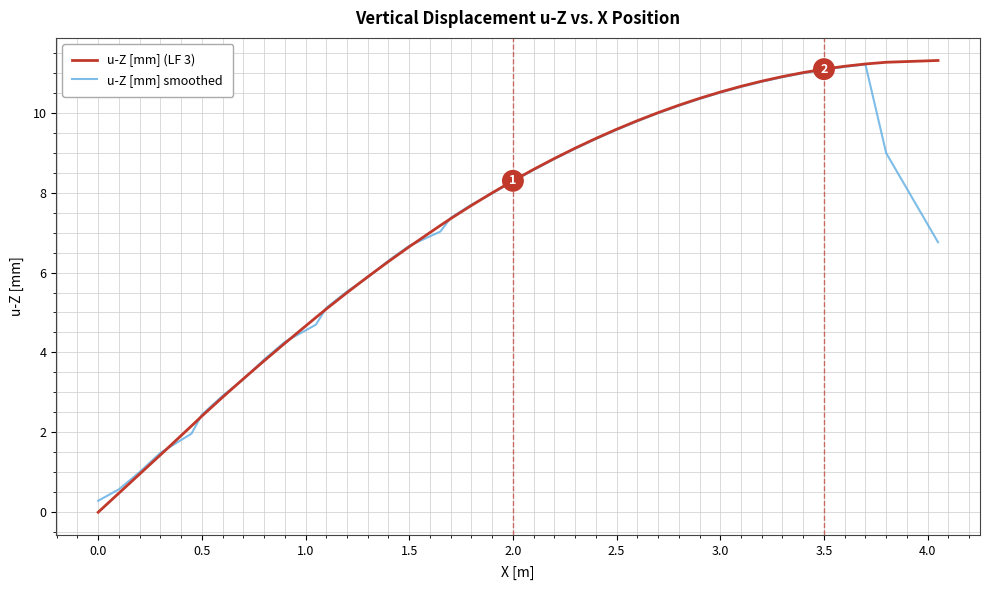

Which series has the widest spread of values?

u-Z [mm] (LF 3)